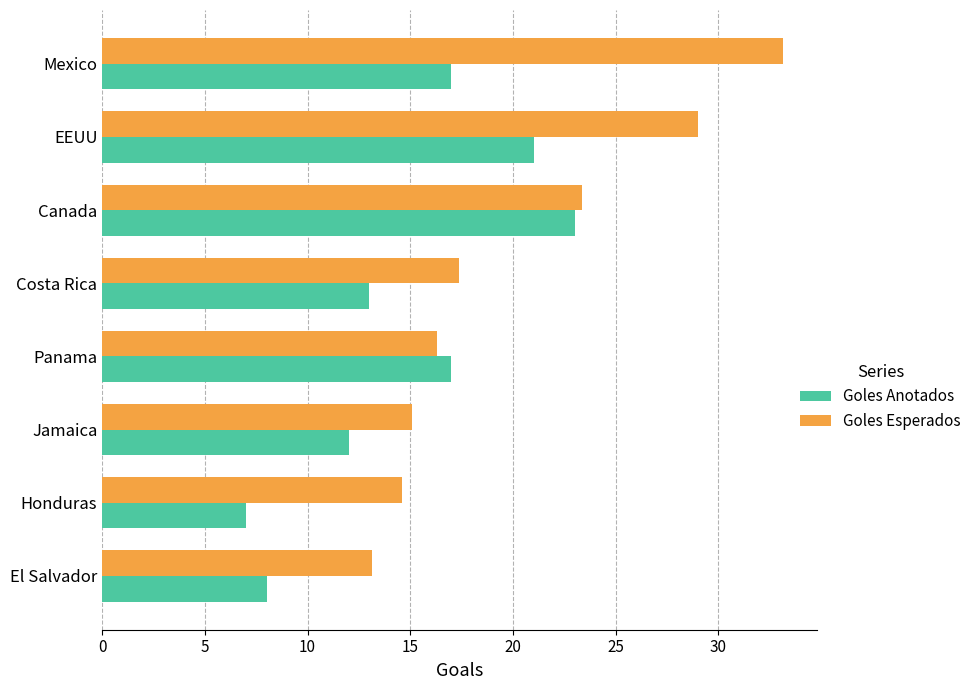

What is the difference between the maximum and second lowest values in the Goles Esperados series?

18.6